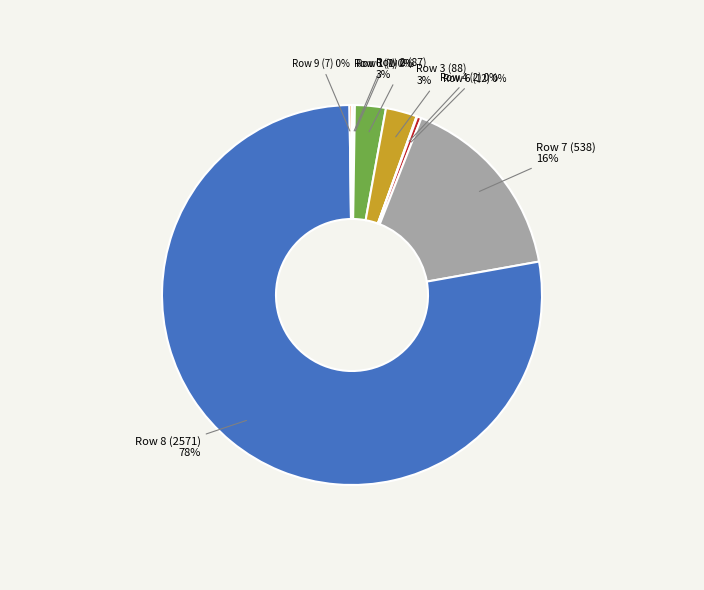

To the nearest percent, what is the average slice percentage?

11%